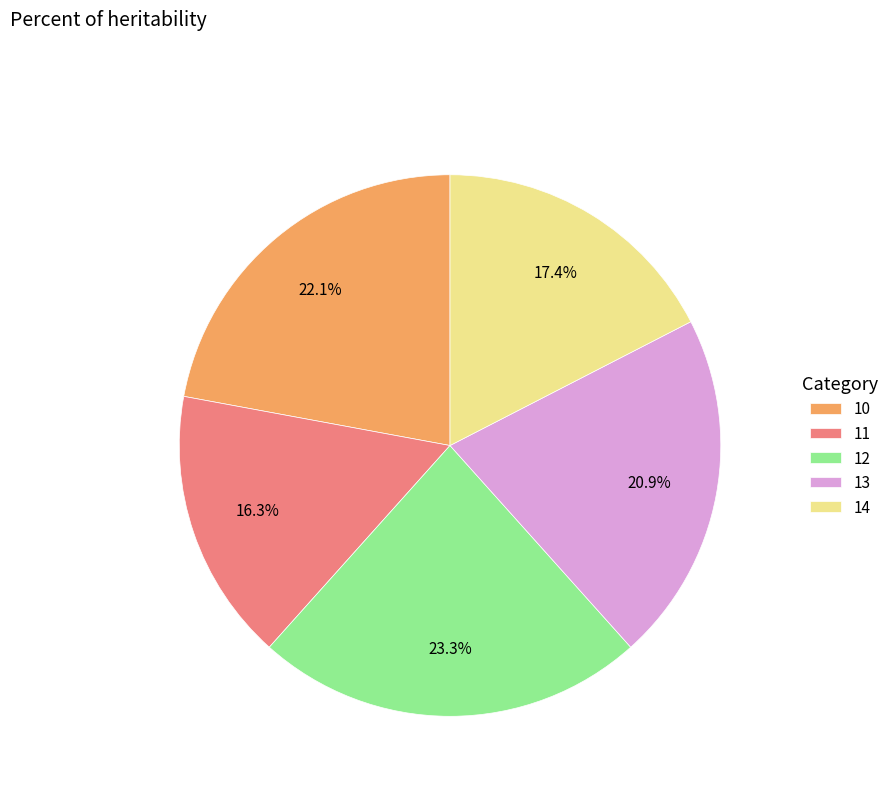

Is it true that 13 is 21% of the pie?

True